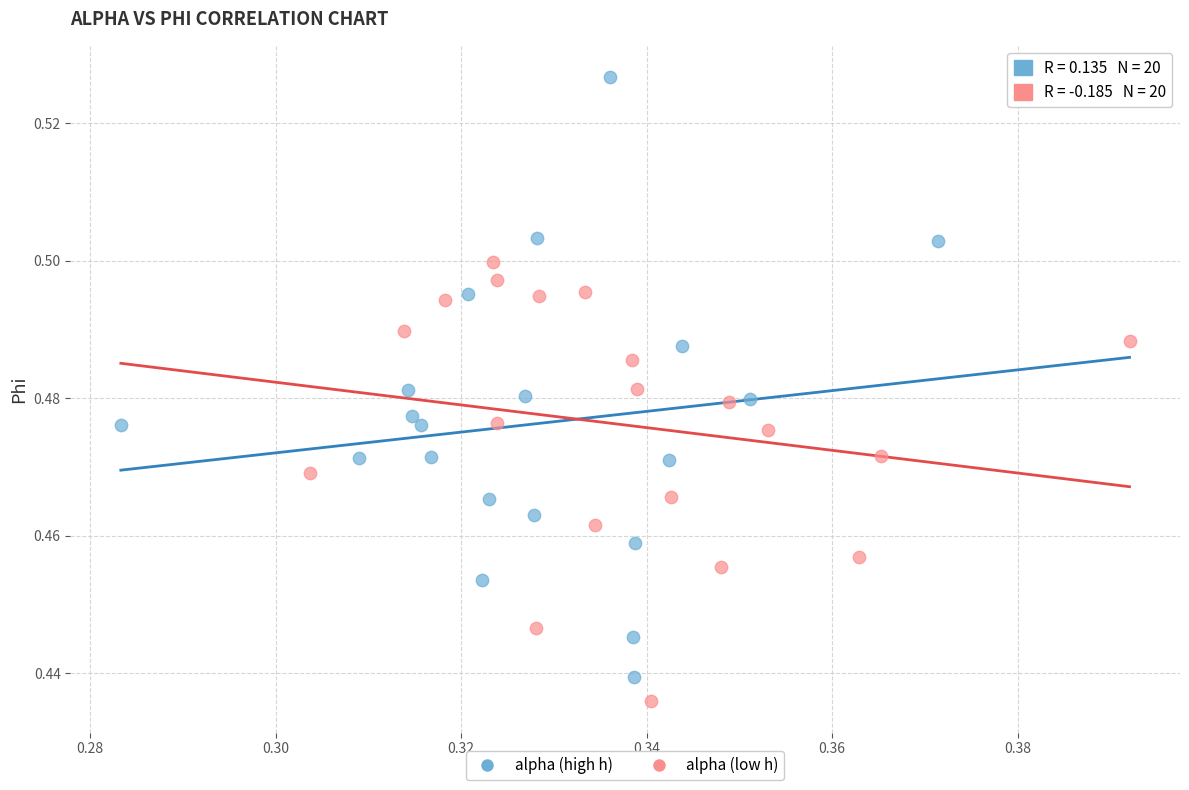

Which series has the widest spread of Y values?

alpha (high h)